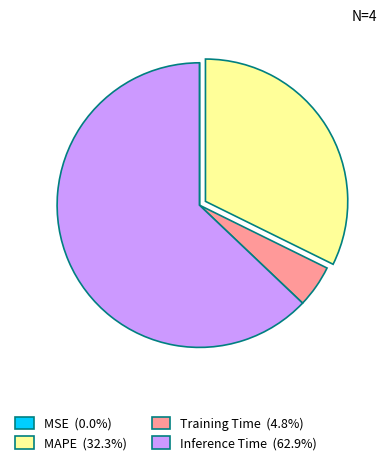

Which category has the biggest portion of the pie?

Inference Time